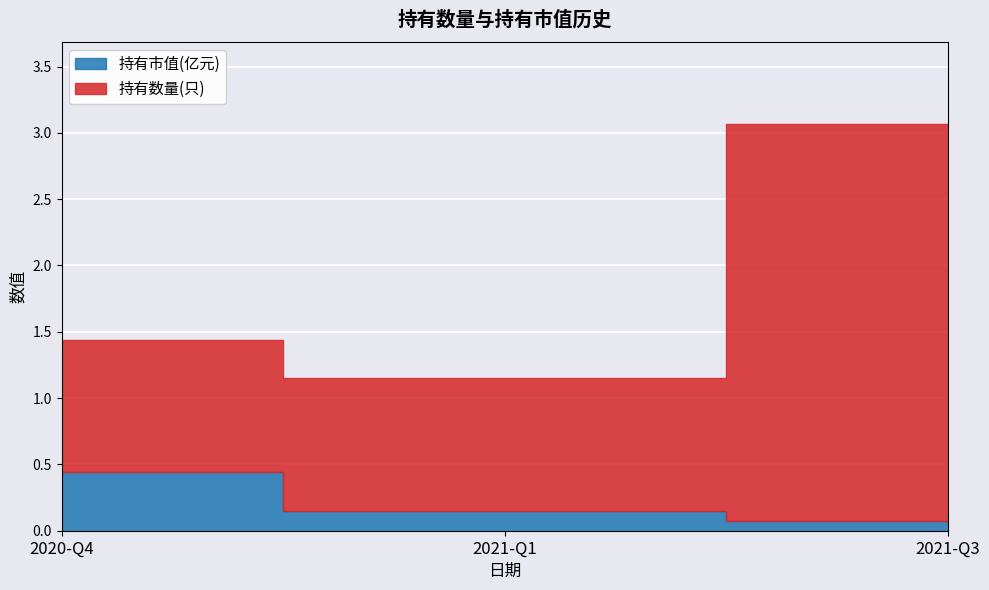

Which series changed the most between 2021-Q1 and 2021-Q3?

持有数量(只)